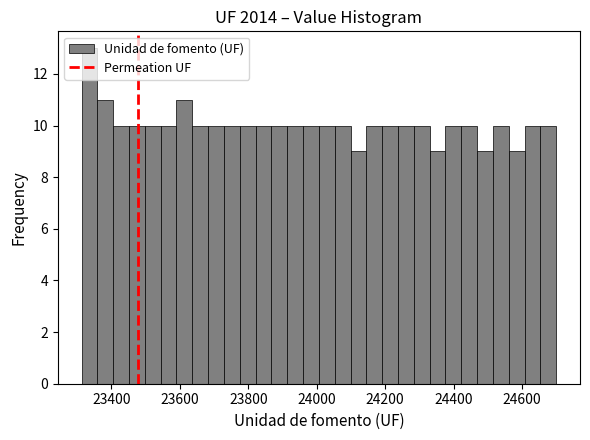

Read against the x-axis, roughly where is the centre of the tallest bar?

23340